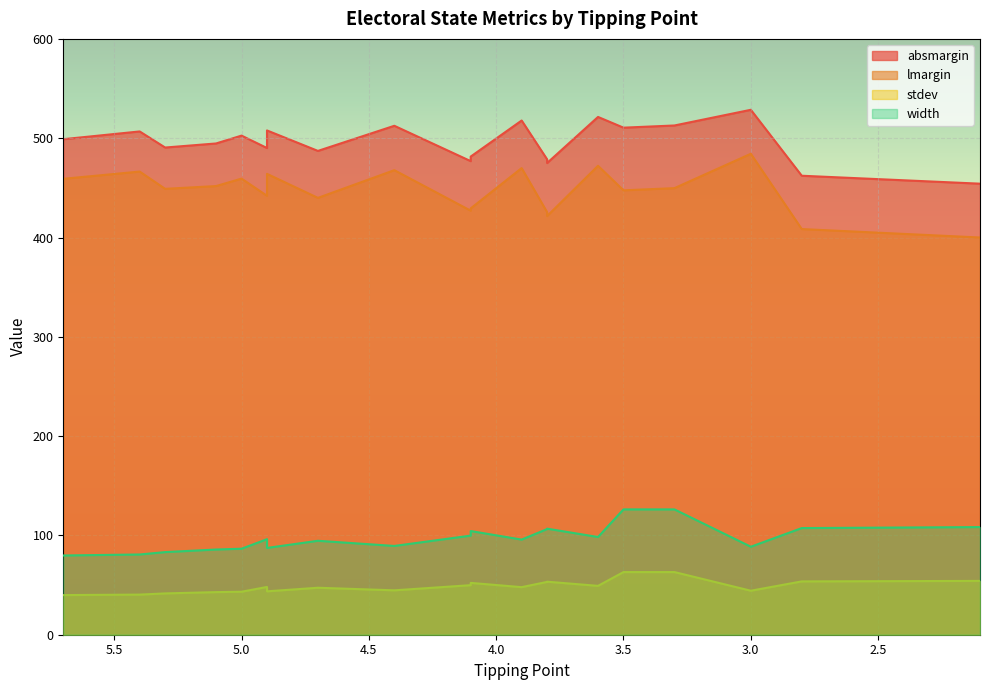

What is the highest value of the width series?

126.2